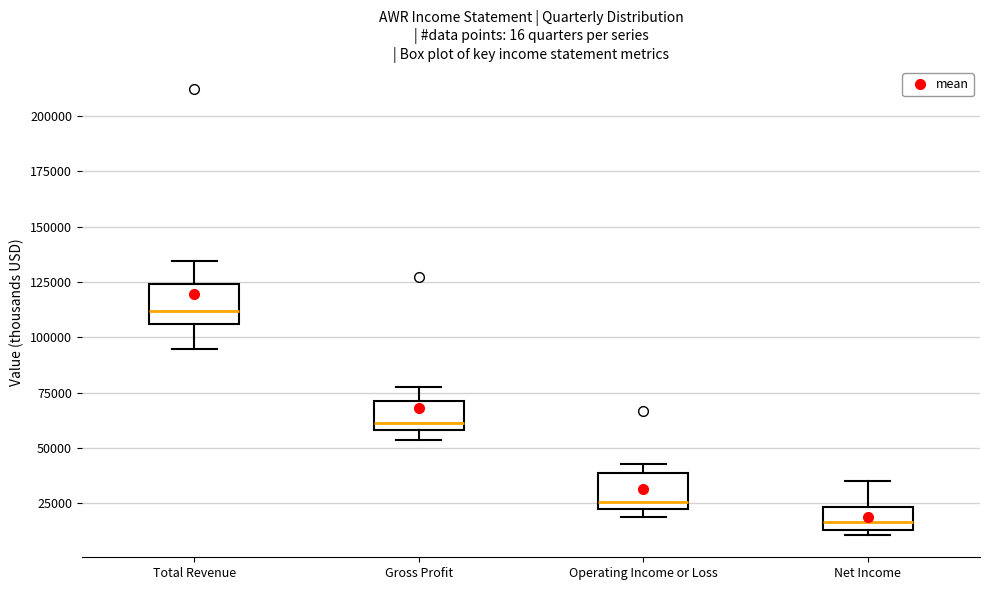

Reading left to right, read every box against the y-axis: the position of its median line, the range the box covers, and the ends of its whiskers. The values are not printed on the chart, so give them approximately, as read against the axis.

Total Revenue: median 110000, box 105000 to 125000, whiskers 95000 to 135000
Gross Profit: median 60000 (just above the box's lower edge), box 60000 to 70000, whiskers 55000 to 80000
Operating Income or Loss: median 25000 (just above the box's lower edge), box 25000 to 40000, whiskers 20000 to 45000
Net Income: median 15000 (just above the box's lower edge), box 15000 to 25000, whiskers 10000 to 35000